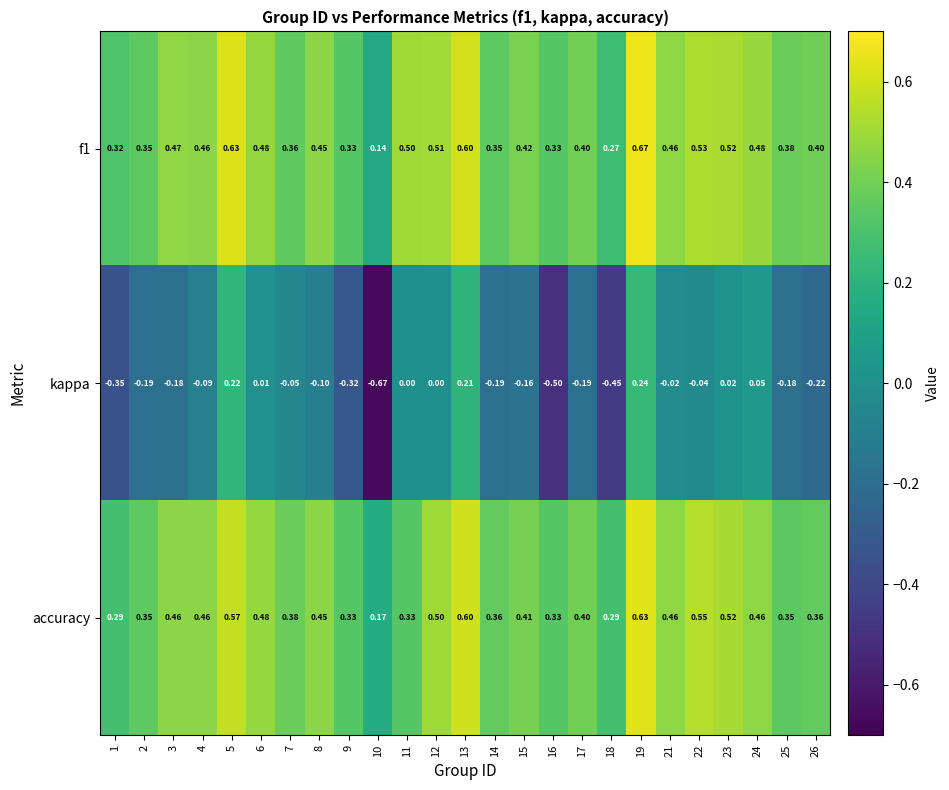

Is the value of f1 at 13 greater than the value of kappa at 3?

Yes